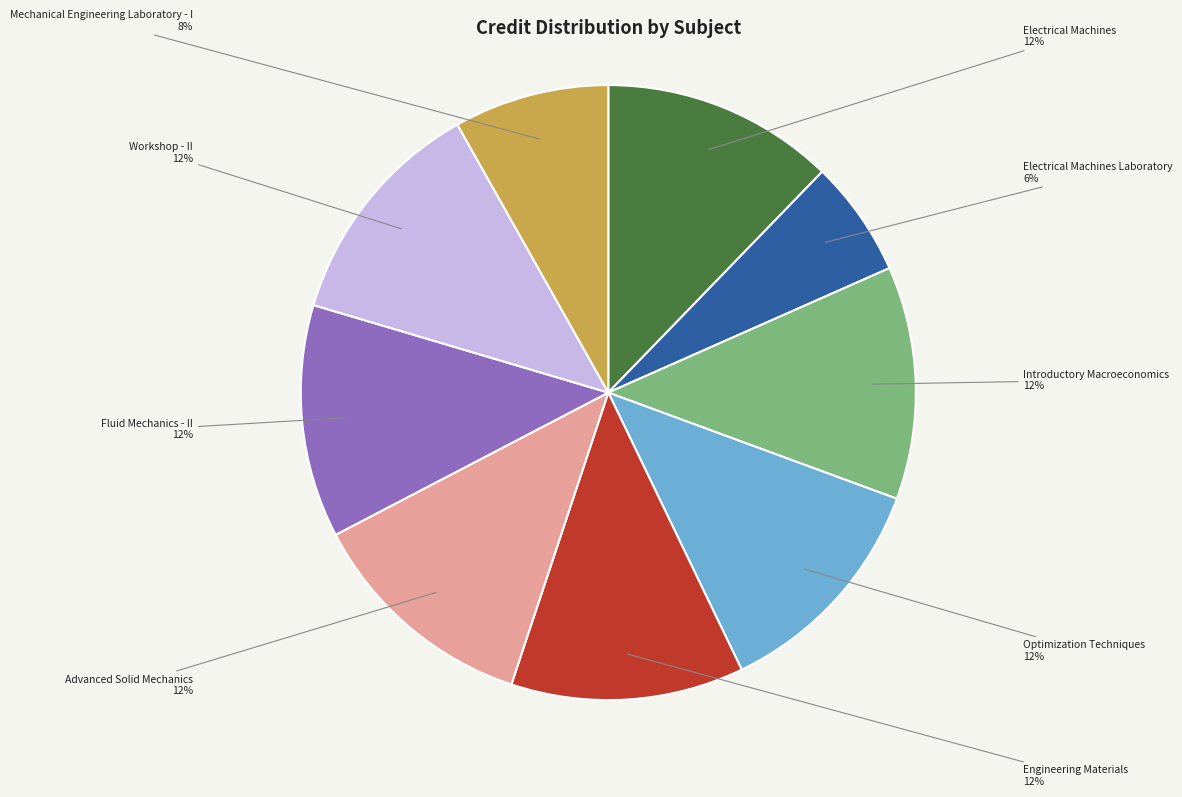

What is the smallest slice in the pie chart?

Electrical Machines Laboratory